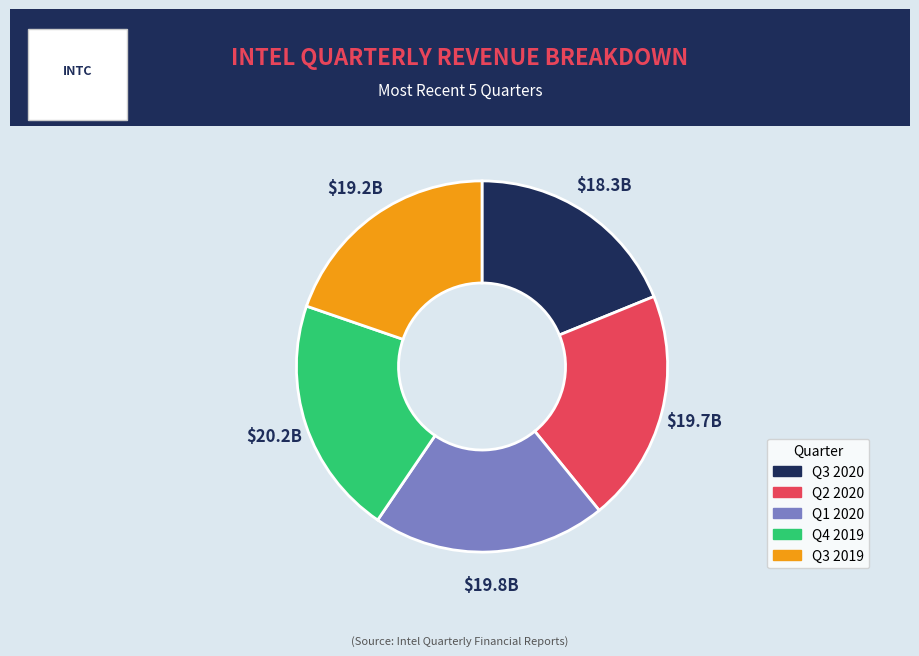

Is there any slice that represents more than half of the pie?

No